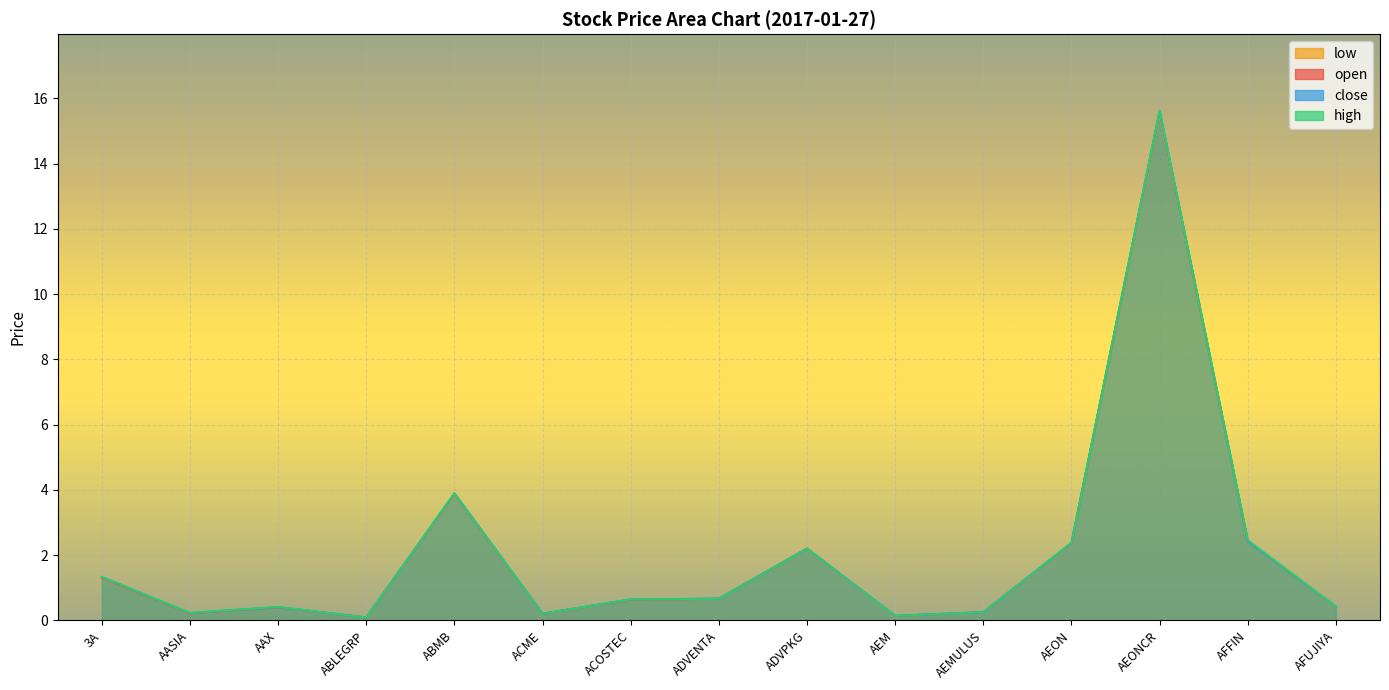

Between ACME and AEONCR, which series saw the biggest shift?

high